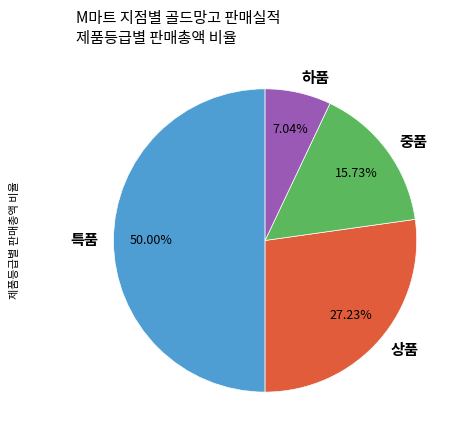

Does 상품 represent more than half of the total?

No